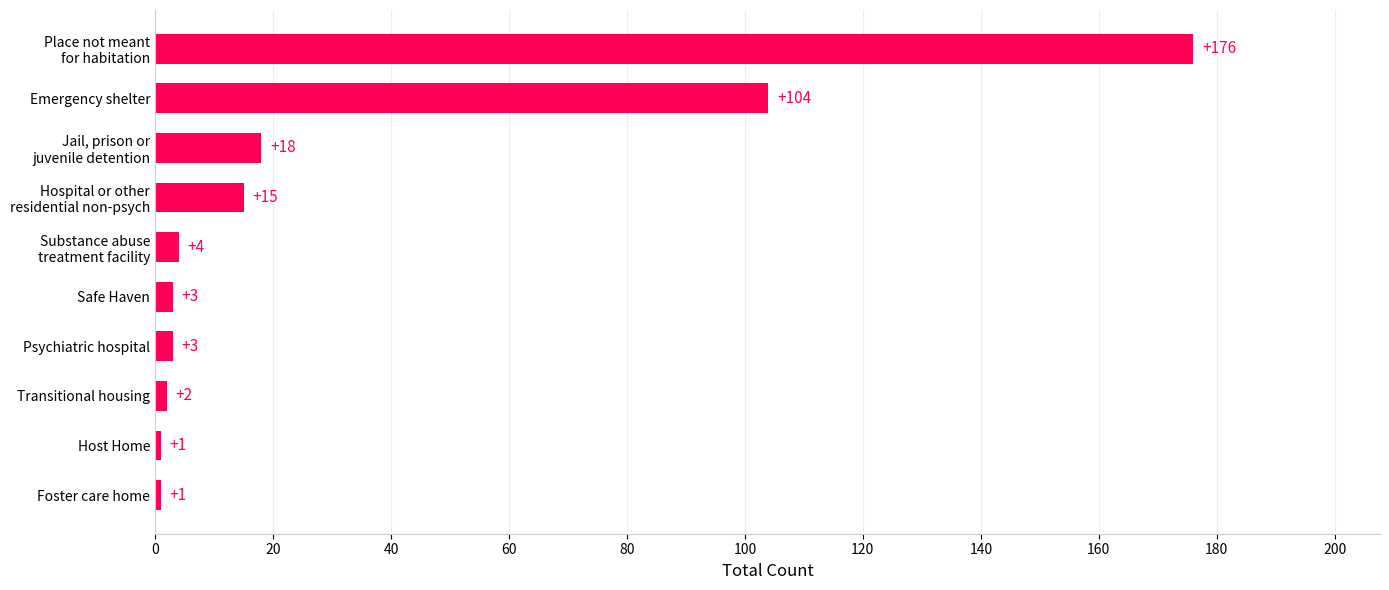

Reading bottom to top, list all the values displayed in this chart.

1	1	2	3	3	4	15	18	104	176